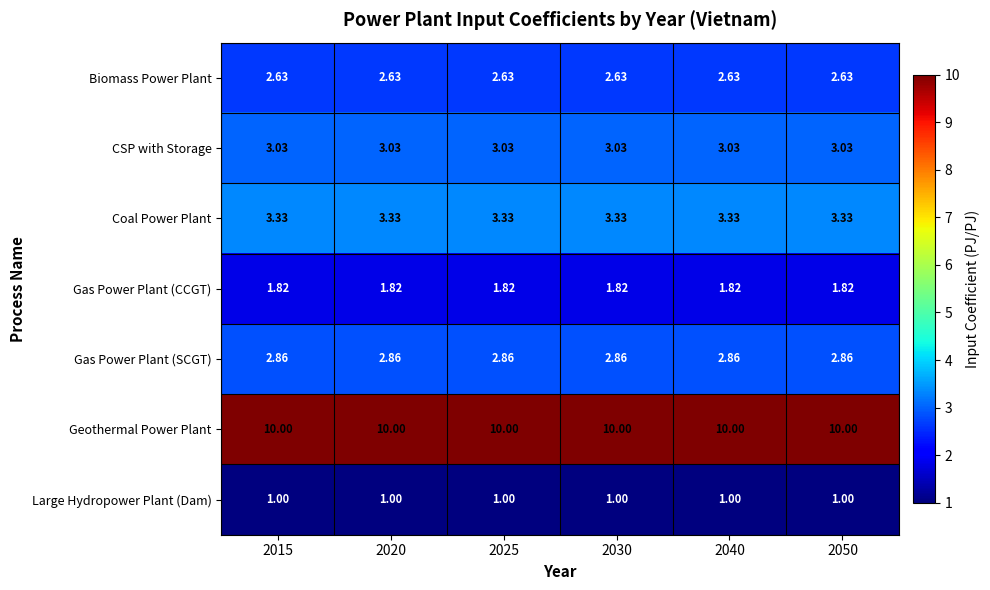

Rank the series by their maximum value, from lowest to highest.

Large Hydropower Plant (Dam), Gas Power Plant (CCGT), Biomass Power Plant, Gas Power Plant (SCGT), CSP with Storage, Coal Power Plant, Geothermal Power Plant